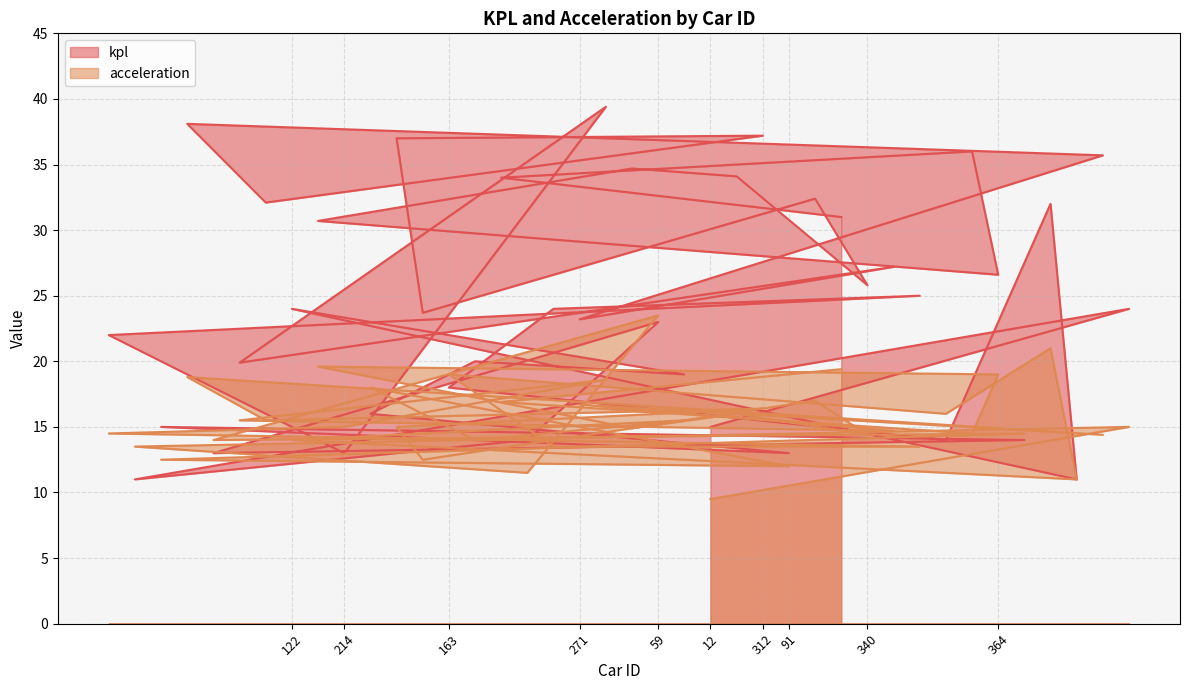

Reading right to left, what are all the values shown in this chart?

kpl: 14=24.0	295=35.7	124=11.0	131=32.0	88=14.0	364=26.6	381=36.0	139=14.0	180=25.0	268=27.2	340=25.8	397=31.0	337=32.4	91=13.0	312=37.2	349=34.1	12=15.0	120=19.0	59=23.0	350=34.7	247=39.4	271=23.2	171=24.0	39=14.0	382=34.0	119=20.0	163=18.0	334=23.7	320=37.0	98=16.0	214=13.0	360=30.7	122=24.0	311=32.1	249=19.9	73=13.0	310=38.1	89=15.0	27=11.0	192=22.0
acceleration: 14=15.0	295=14.4	124=11.0	131=21.0	88=14.5	364=19.0	381=14.5	139=16.0	180=13.5	268=14.7	340=14.4	397=19.4	337=17.0	91=12.0	312=16.4	349=16.0	12=9.5	120=15.5	59=23.5	350=14.9	247=18.6	271=16.7	171=13.5	39=11.5	382=16.9	119=14.0	163=19.0	334=12.5	320=15.0	98=18.0	214=15.0	360=19.6	122=14.0	311=15.5	249=15.5	73=14.0	310=18.8	89=12.5	27=13.5	192=14.5